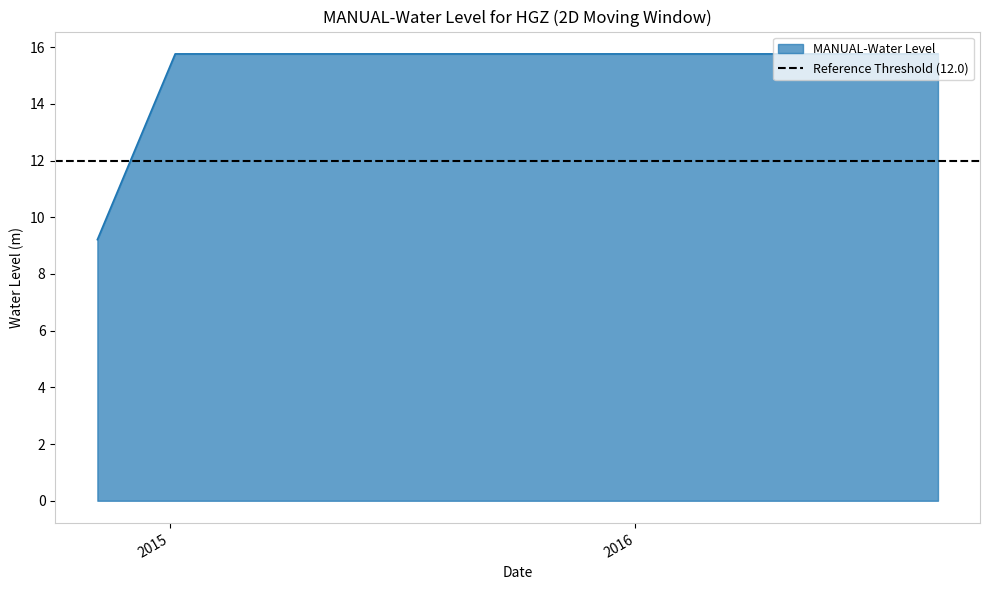

The chart shows a value of 23.5 at 2015-08-25 06:00:00. True or false?

False